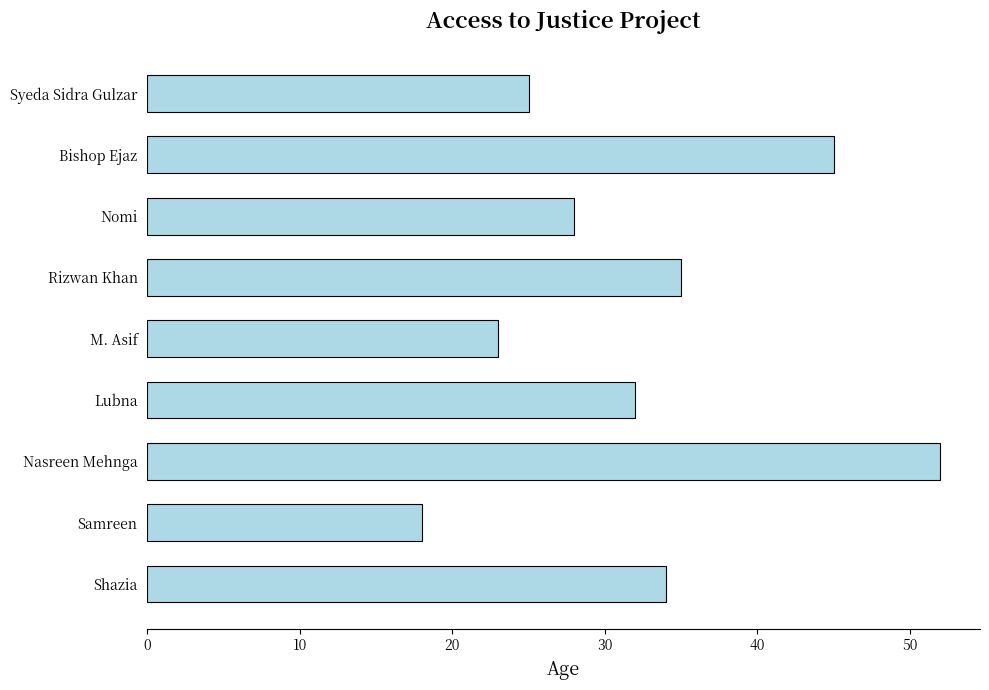

What is the ratio of the value at Nomi to the value at Bishop Ejaz?

0.6